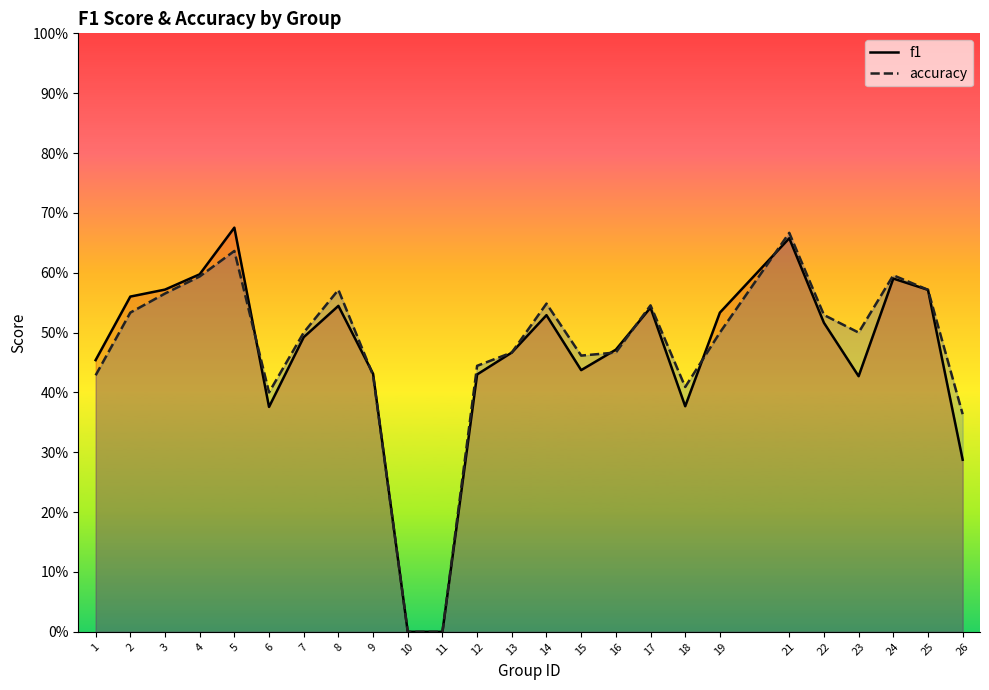

At which category is the sum across all series the highest?

21